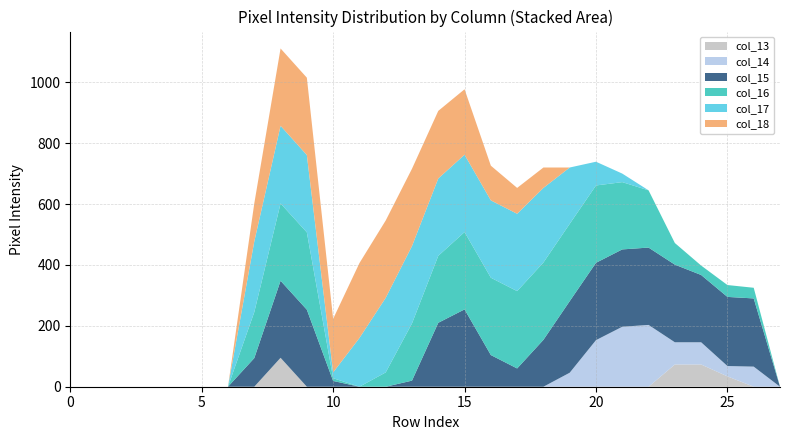

Reading left to right, what are all the values shown in this chart?

col_13: 0=0	1=0	2=0	3=0	4=0	5=0	6=0	7=0	8=95	9=0	10=0	11=0	12=0	13=0	14=0	15=0	16=0	17=0	18=0	19=0	20=0	21=0	22=0	23=73	24=73	25=34	26=0	27=0
col_14: 0=0	1=0	2=0	3=0	4=0	5=0	6=0	7=0	8=0	9=0	10=0	11=0	12=0	13=0	14=0	15=0	16=0	17=0	18=0	19=46	20=153	21=197	22=203	23=73	24=73	25=34	26=66	27=0
col_15: 0=0	1=0	2=0	3=0	4=0	5=0	6=0	7=94	8=253	9=253	10=19	11=0	12=0	13=20	14=210	15=254	16=104	17=60	18=154	19=235	20=254	21=254	22=254	23=255	24=221	25=227	26=224	27=0
col_16: 0=0	1=0	2=0	3=0	4=0	5=0	6=0	7=151	8=254	9=254	10=9	11=0	12=47	13=188	14=220	15=254	16=254	17=254	18=254	19=254	20=254	21=221	22=188	23=71	24=31	25=39	26=35	27=0
col_17: 0=0	1=0	2=0	3=0	4=0	5=0	6=0	7=232	8=255	9=254	10=19	11=160	12=245	13=254	14=254	15=254	16=254	17=254	18=245	19=185	20=78	21=28	22=0	23=0	24=0	25=0	26=0	27=0
col_18: 0=0	1=0	2=0	3=0	4=0	5=0	6=0	7=125	8=254	9=254	10=176	11=246	12=254	13=254	14=222	15=215	16=114	17=85	18=67	19=0	20=0	21=0	22=0	23=0	24=0	25=0	26=0	27=0